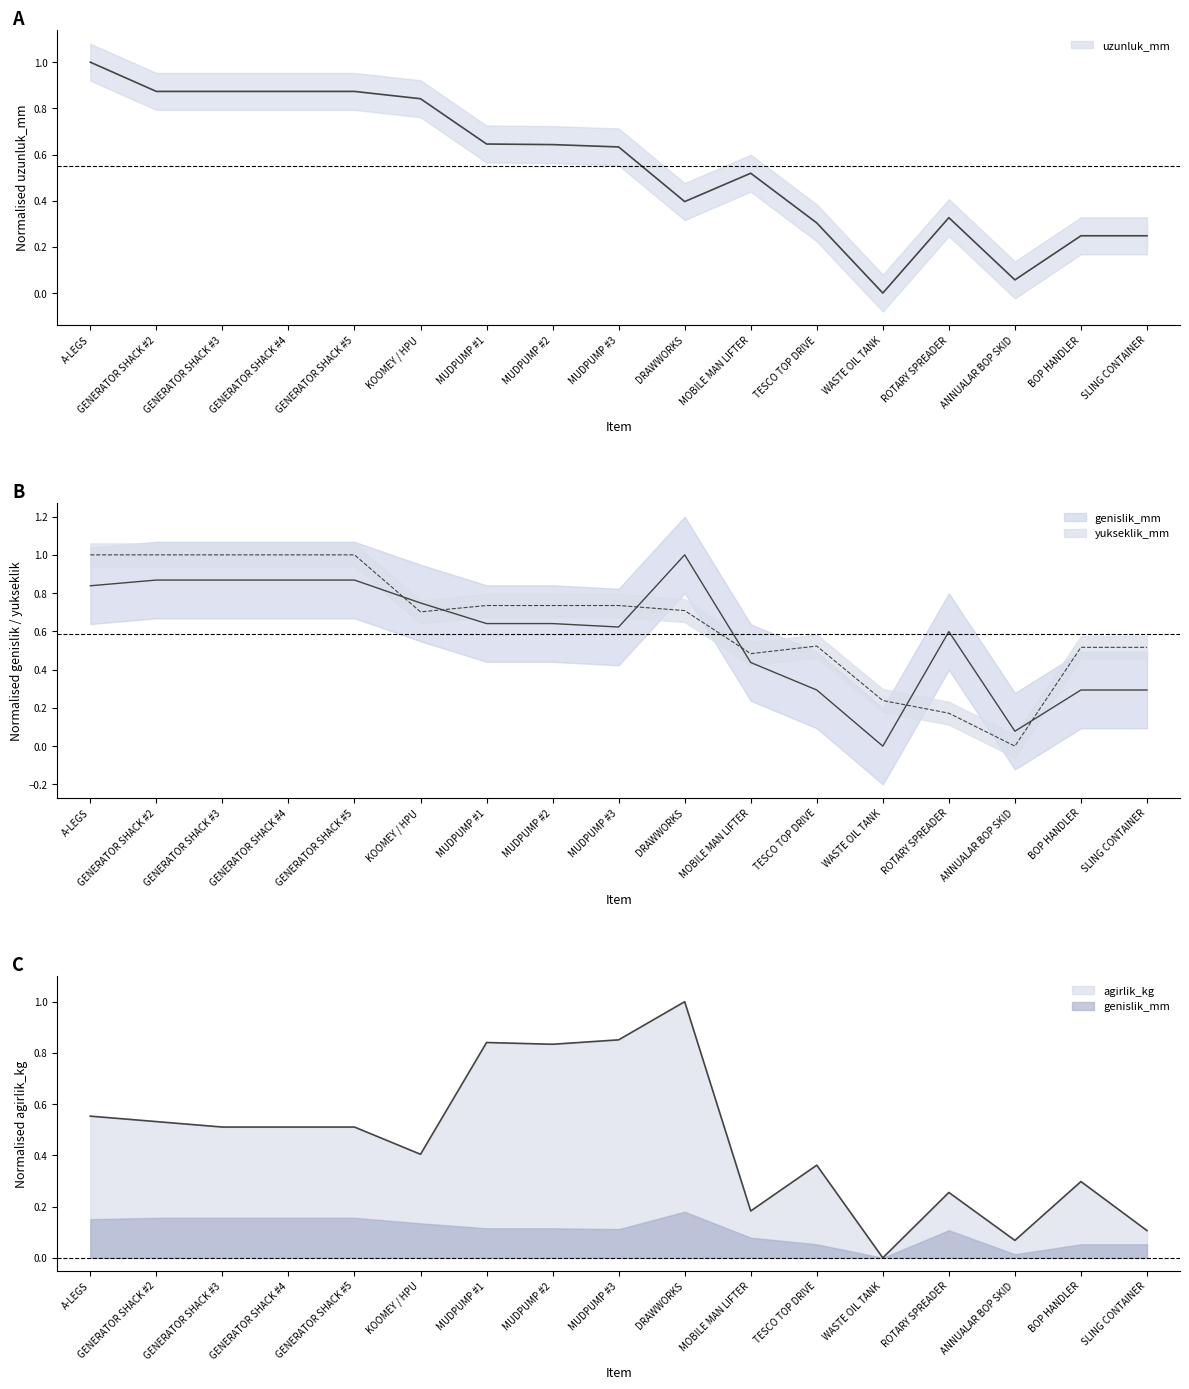

At which category does agirlik_kg reach its first local valley?

KOOMEY / HPU